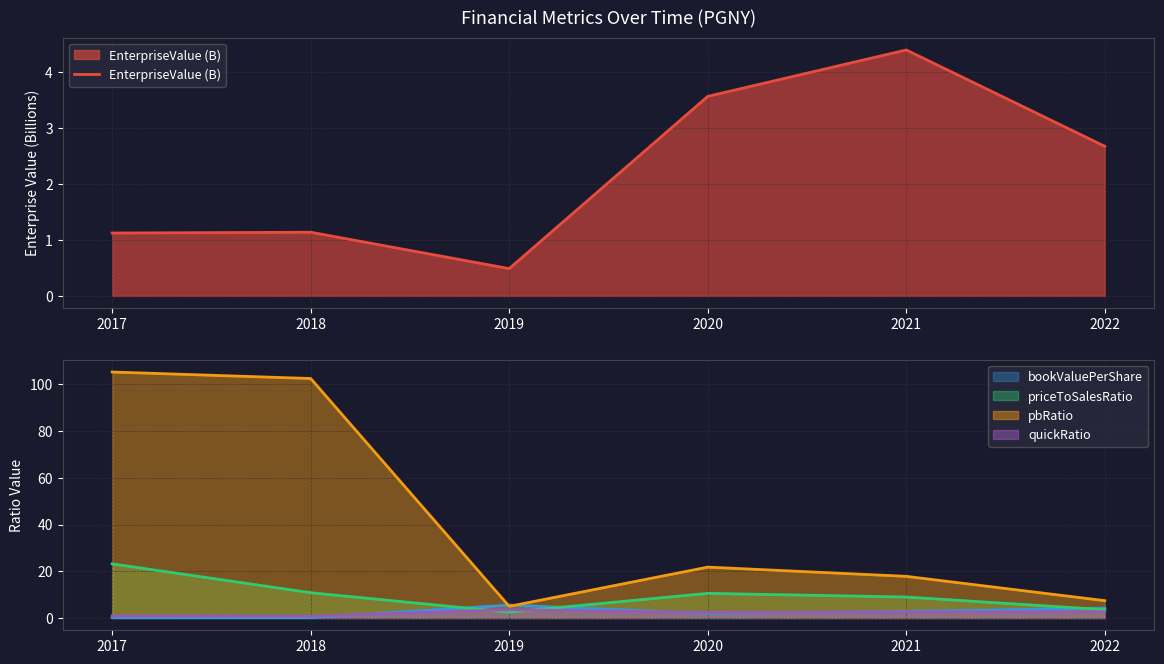

Rank the categories by value from lowest to highest.

2019, 2017, 2018, 2022, 2020, 2021